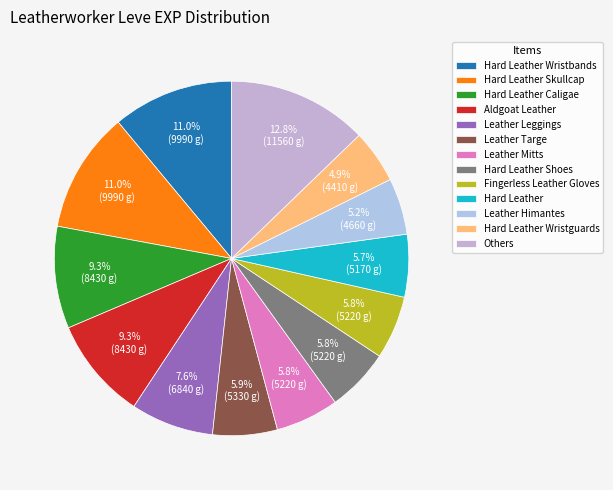

To the nearest percent, what is the difference between the largest and smallest slice percentages?

8%